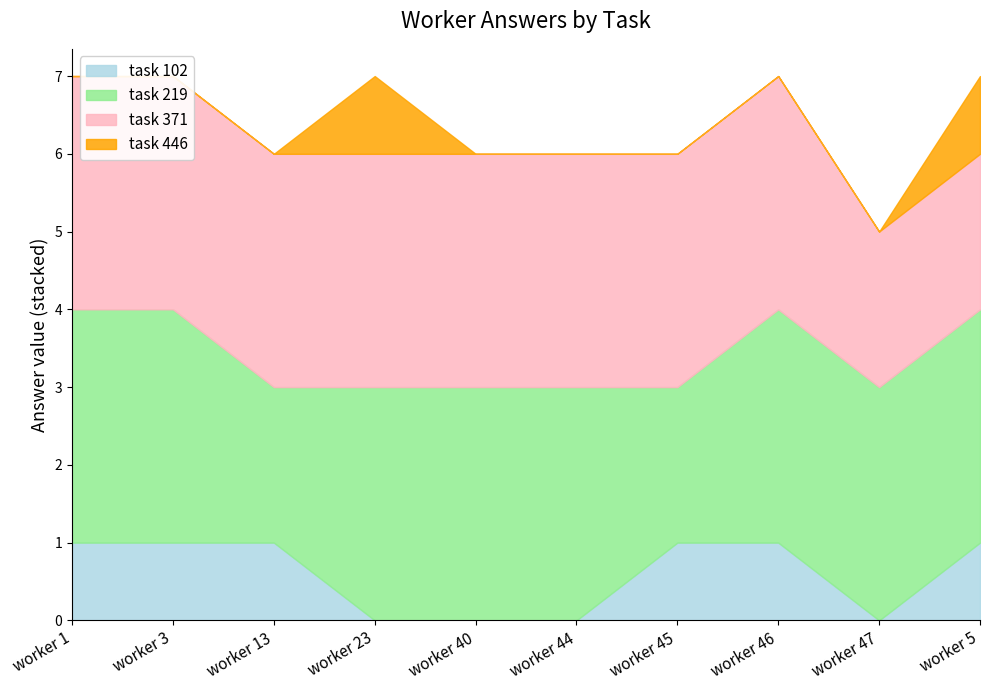

What is the greatest value displayed?

3